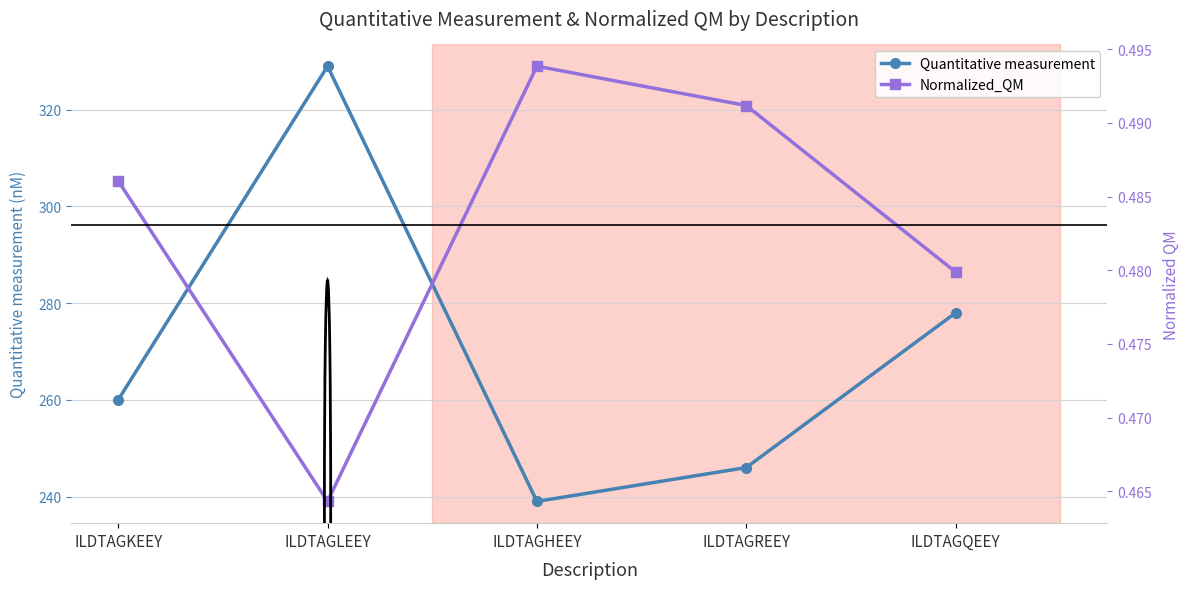

True or false: Quantitative measurement and Normalized_QM cross at least once.

False